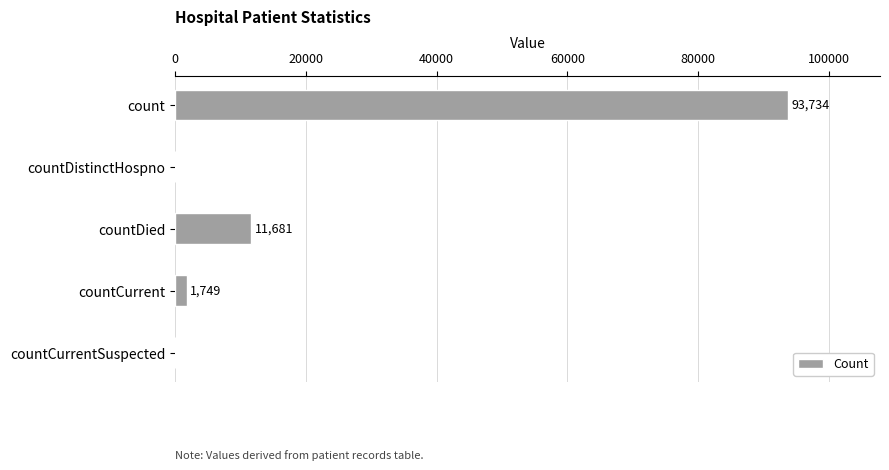

The value at countCurrentSuspected is -38923. True or false?

False